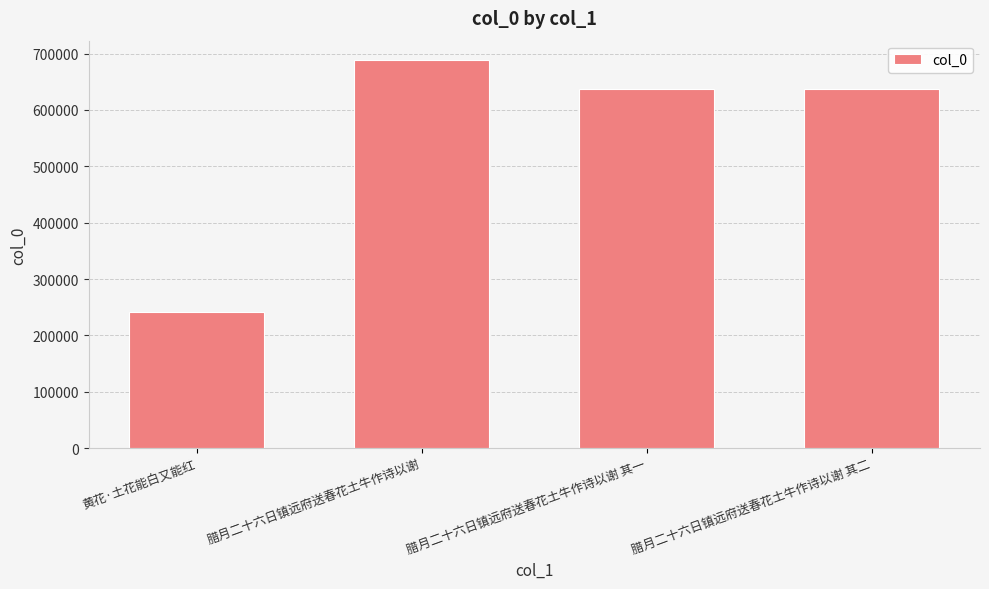

What is the approximate value at 腊月二十六日镇远府送春花土牛作诗以谢 其一, to the nearest 100?

637700